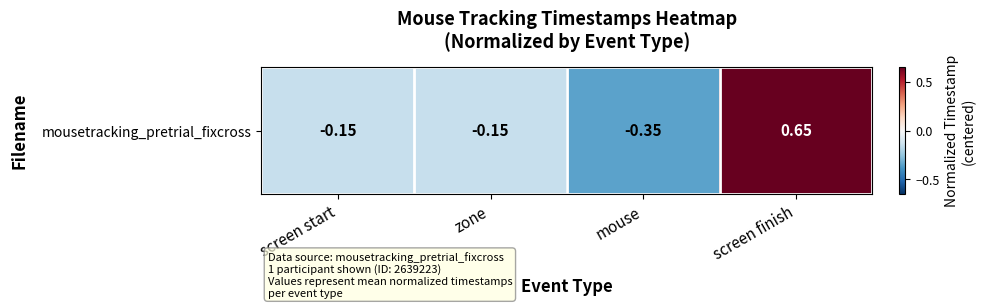

What is the difference between the maximum and minimum values?

1.0